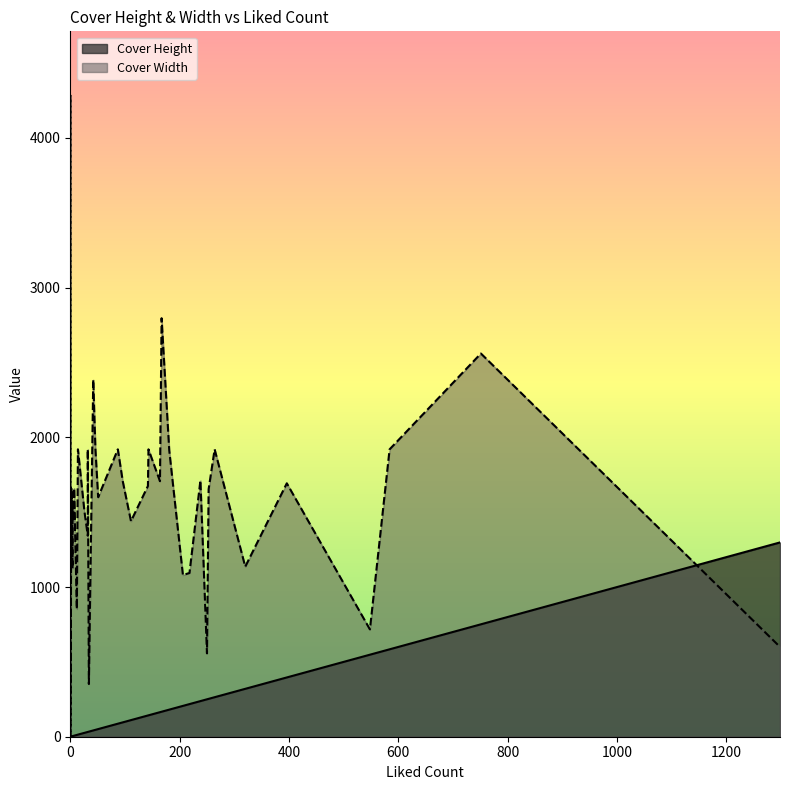

What is the average value of the Cover Height series?

168